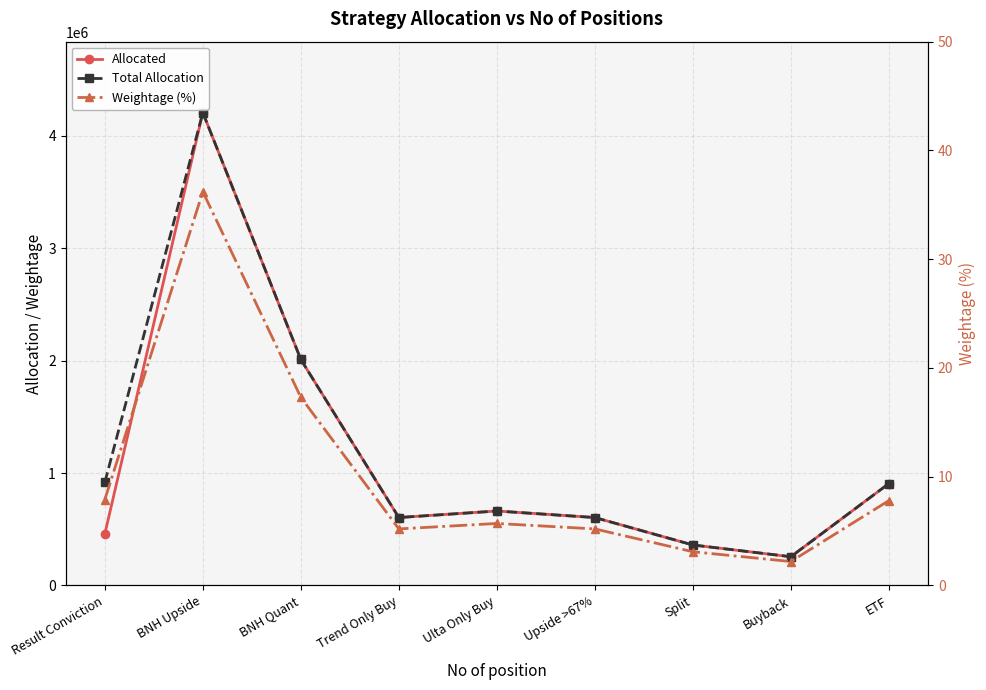

True or false: Total Allocation and Weightage (%) intersect in this chart.

False